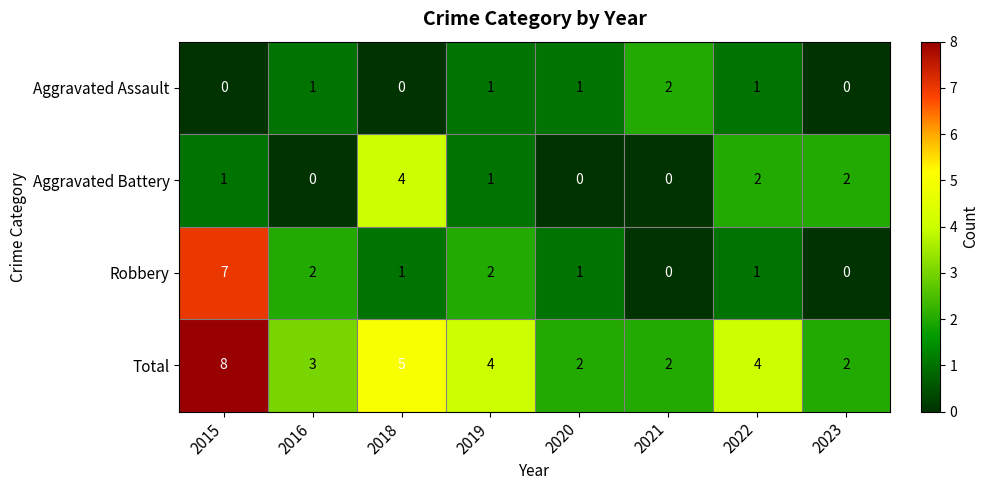

Count the number of data series in this chart.

4